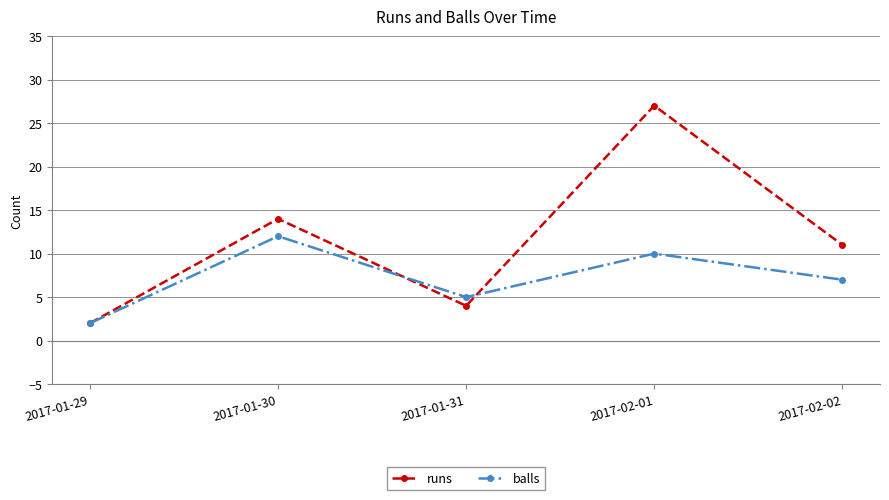

Rank the categories by balls value from lowest to highest.

2017-01-29, 2017-01-31, 2017-02-02, 2017-02-01, 2017-01-30